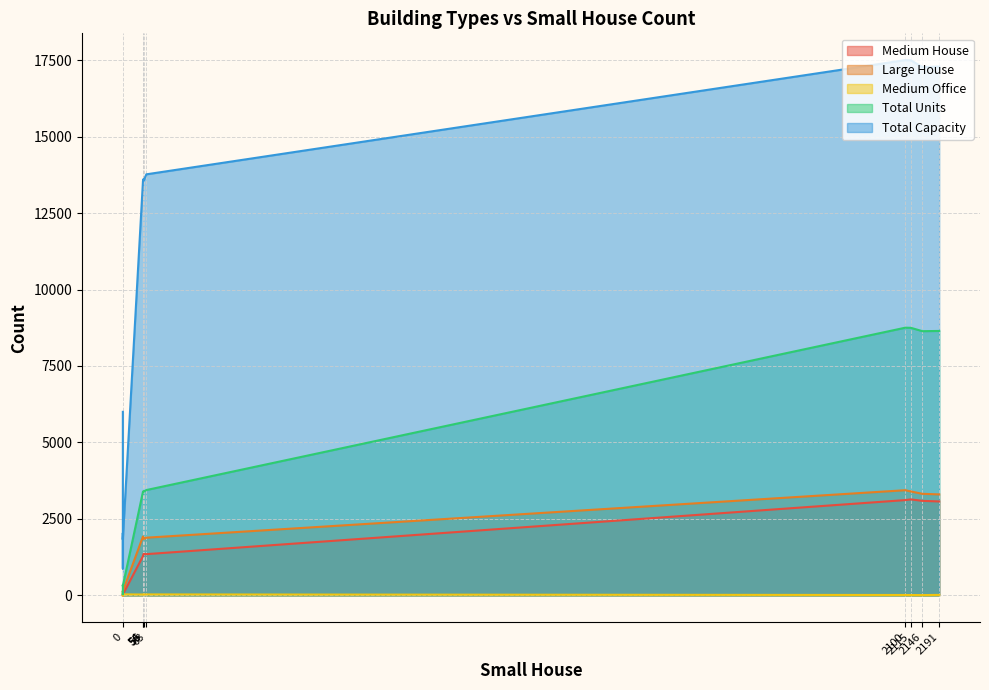

Which series has the largest total across all categories?

Total Capacity